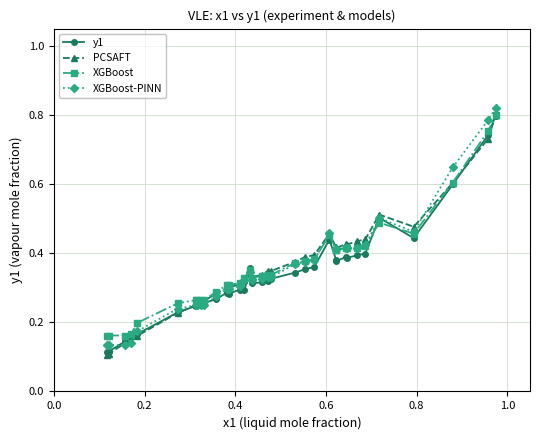

True or false: XGBoost has more than 0 points higher than both neighbors.

True